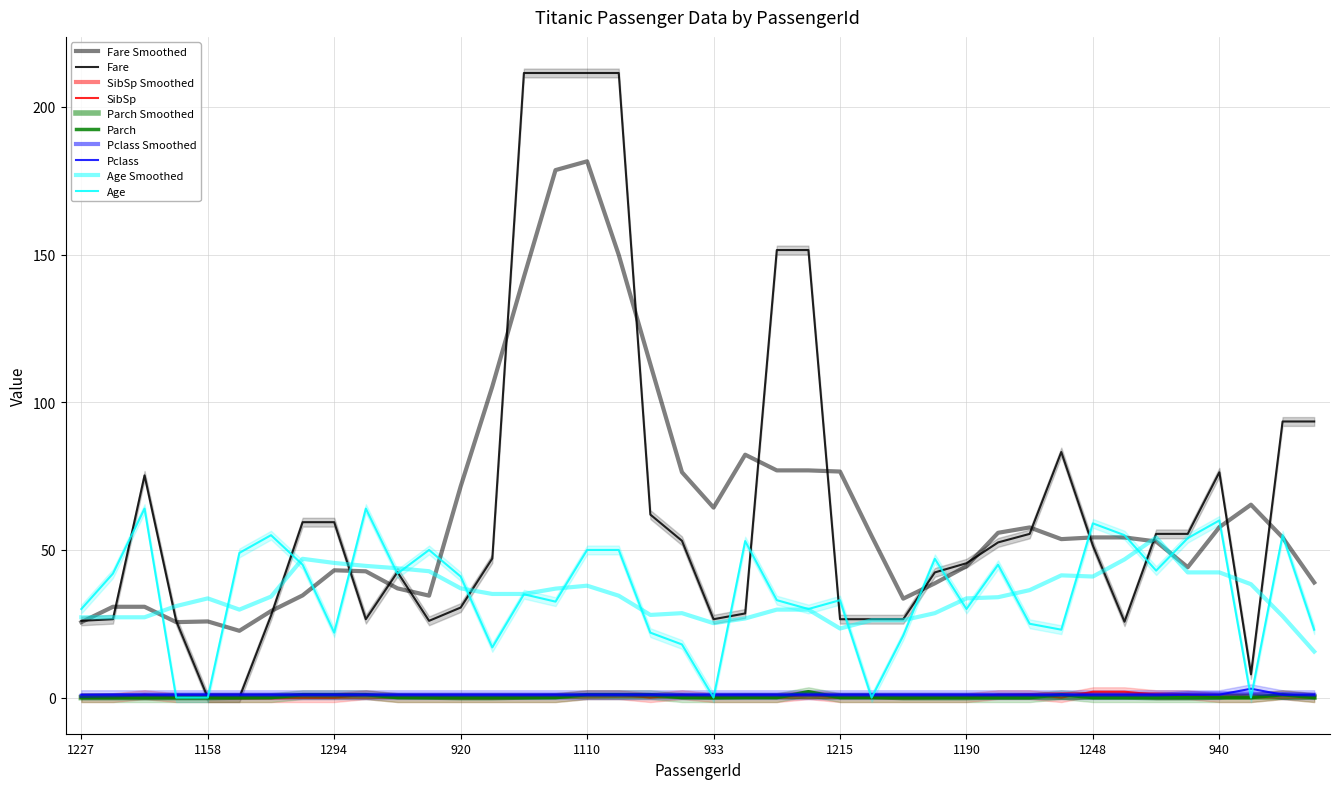

What is the sum of all Parch values?

10.0